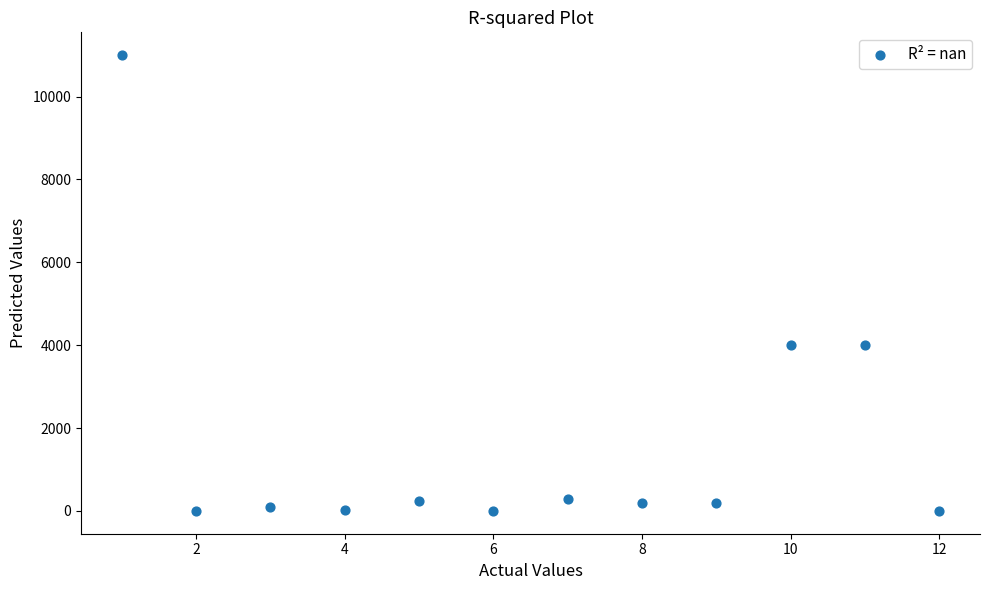

What is the range of Y values (max minus min)?

11000